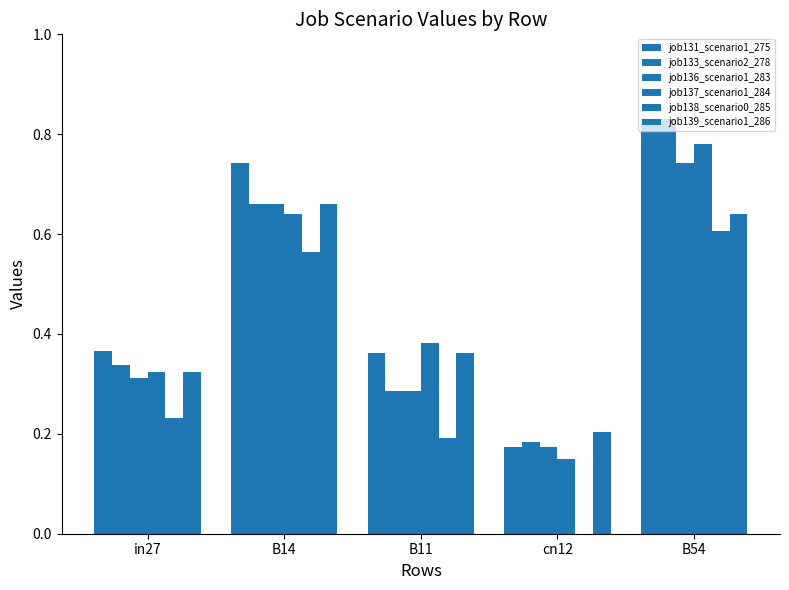

What is the difference between the second highest and minimum values in the job133_scenario2_278 series?

0.5